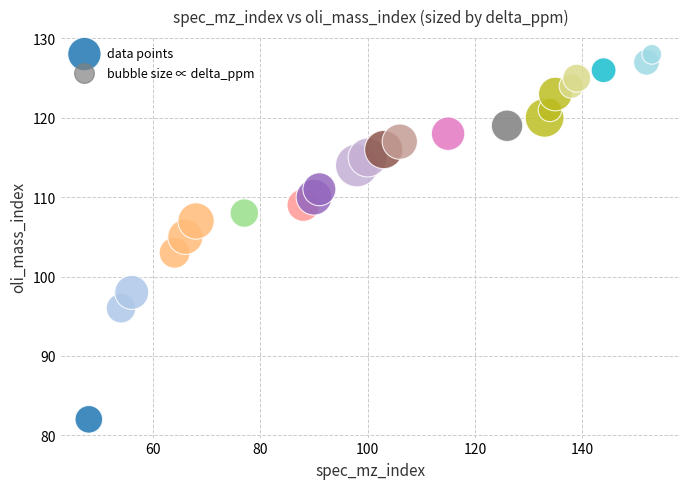

What is the range of X values (max minus min)?

105